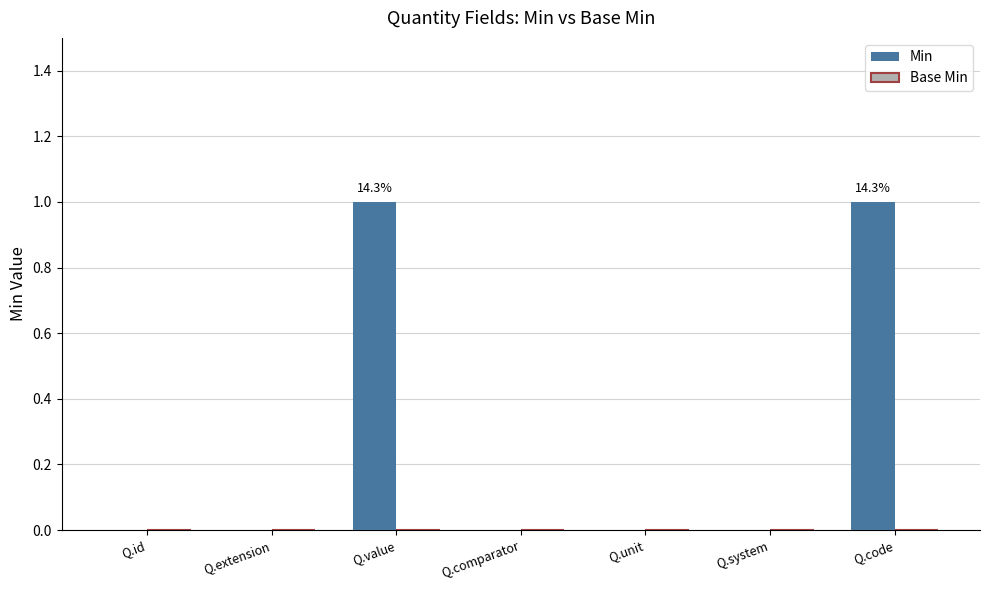

Count the number of data series in this chart.

1